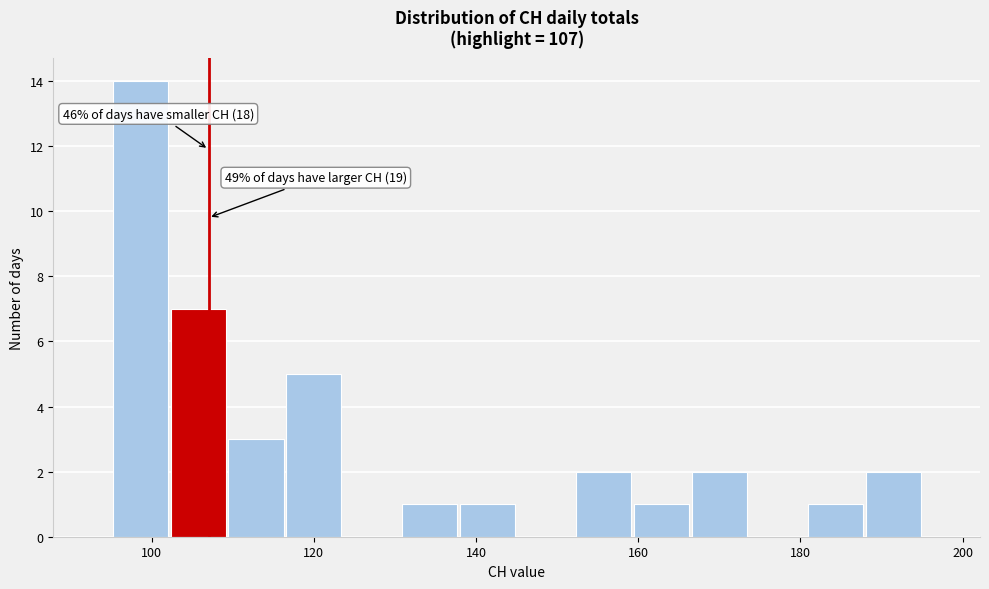

Read against the x-axis, roughly where is the centre of the tallest bar?

98